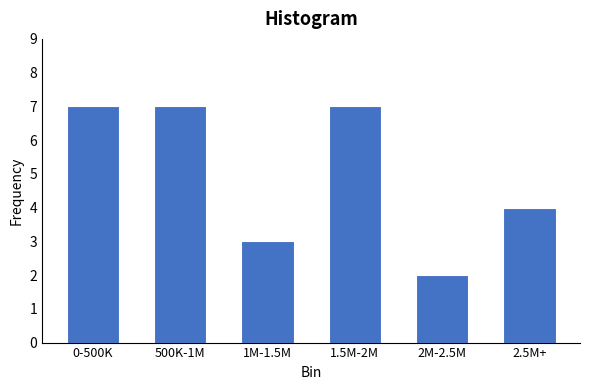

Reading left to right, extract all data points from this chart.

0-500K=7	500K-1M=7	1M-1.5M=3	1.5M-2M=7	2M-2.5M=2	2.5M+=4